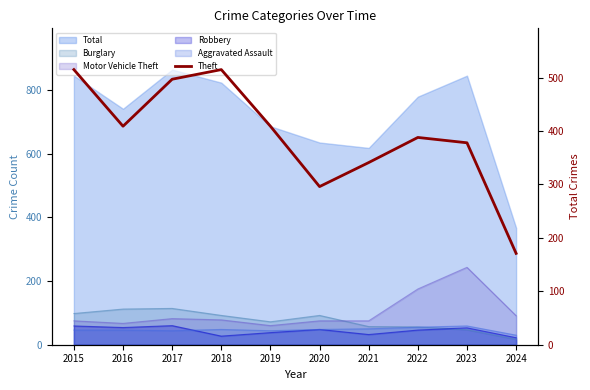

What is the average value?

392